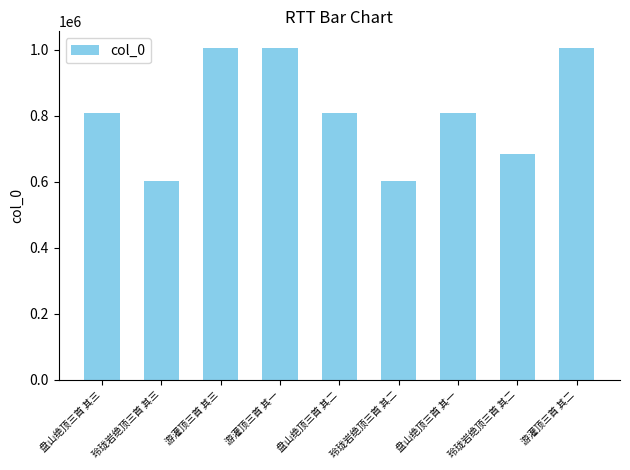

What is the difference between the values at 游灌顶三首 其一 and 玲珑岩绝顶三首 其二?

404242